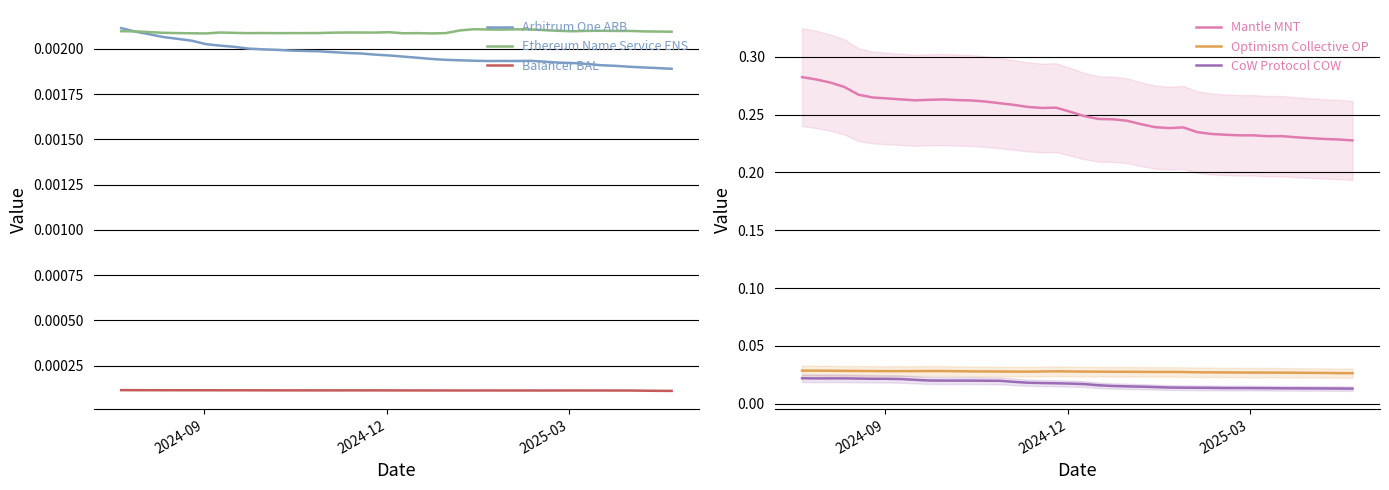

True or false: Mantle MNT and Optimism Collective OP intersect in this chart.

False